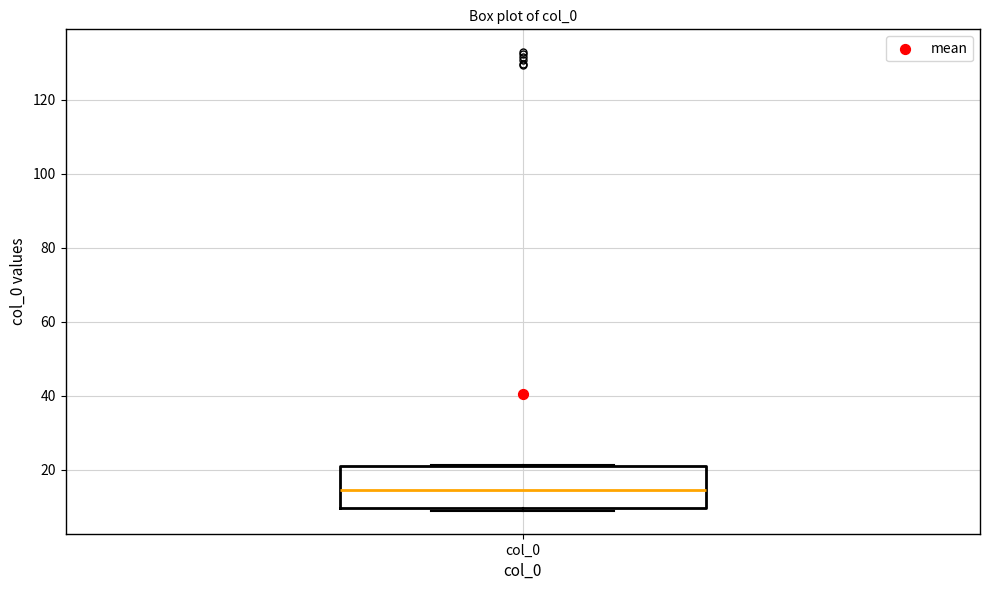

Read this box plot against the y-axis: the position of the median line, the range covered by the box, and the ends of both whiskers. The values are not printed on the chart, so give them approximately, as read against the axis.

median 14, box 10 to 20, whiskers 8 to 22